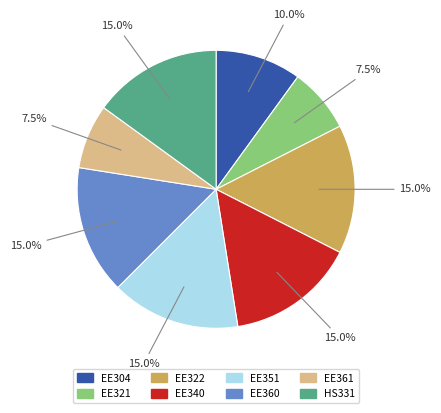

Is HS331 the majority of the pie?

No